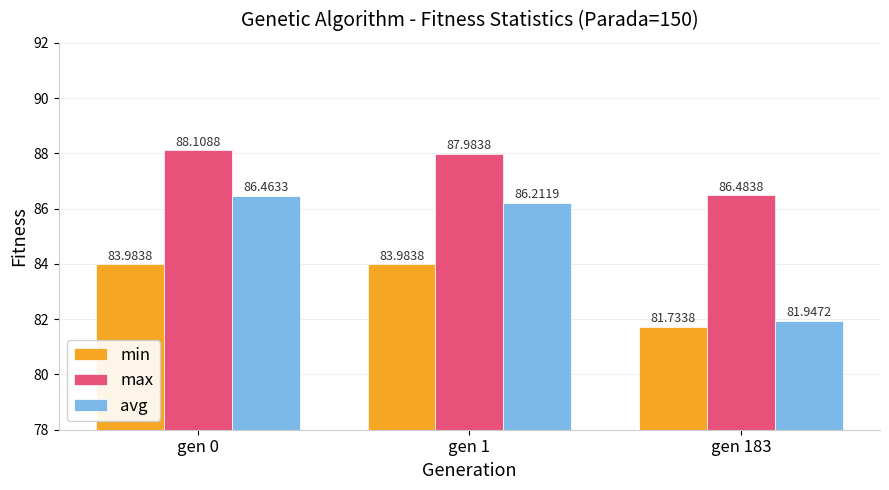

Rank the series by their maximum value, from highest to lowest.

max, avg, min